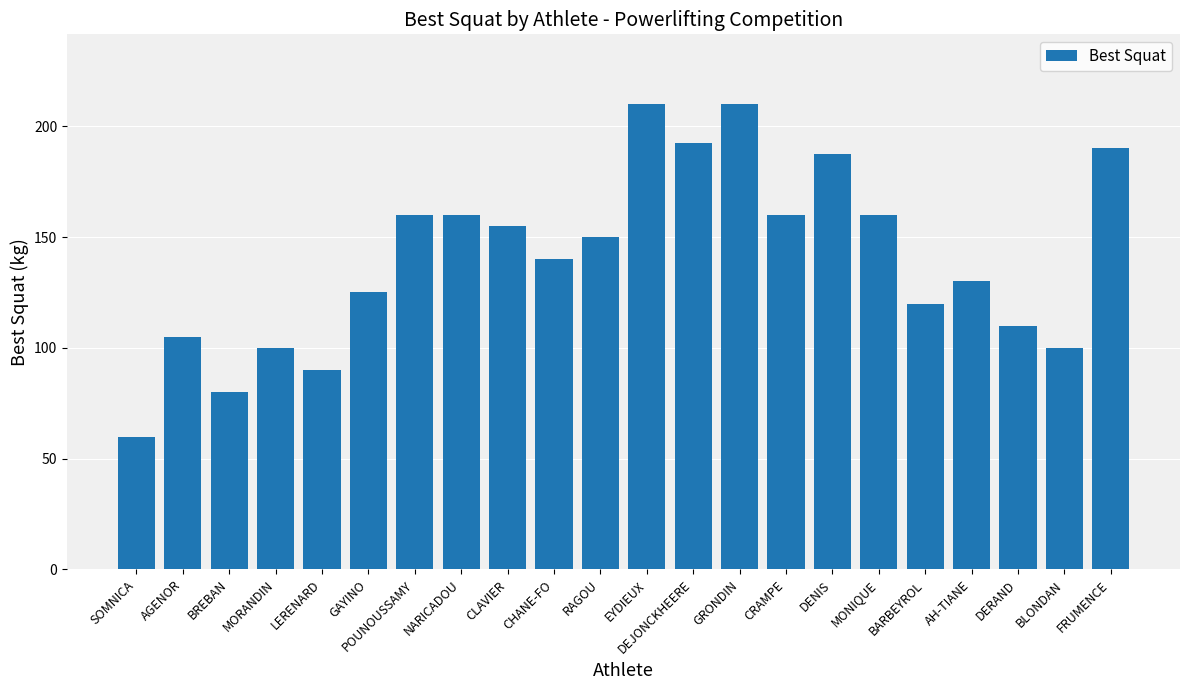

What is the minimum value shown in the chart?

60.0